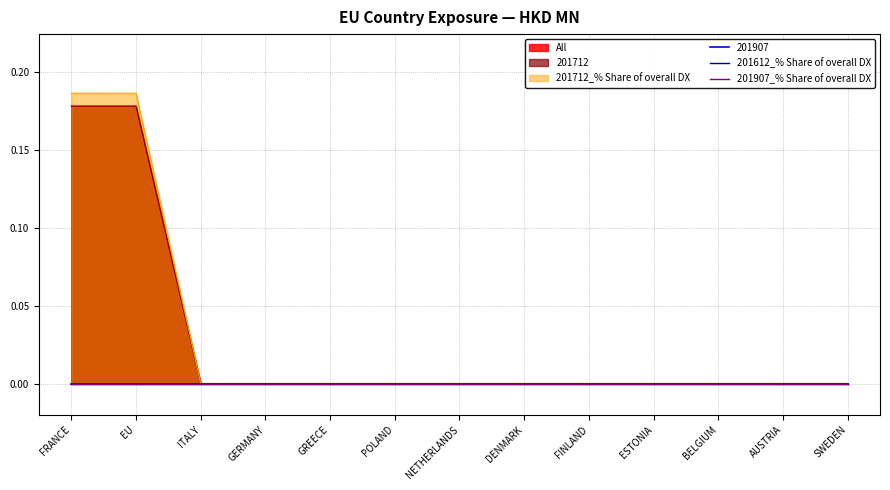

Which has a higher value, ITALY or AUSTRIA?

ITALY